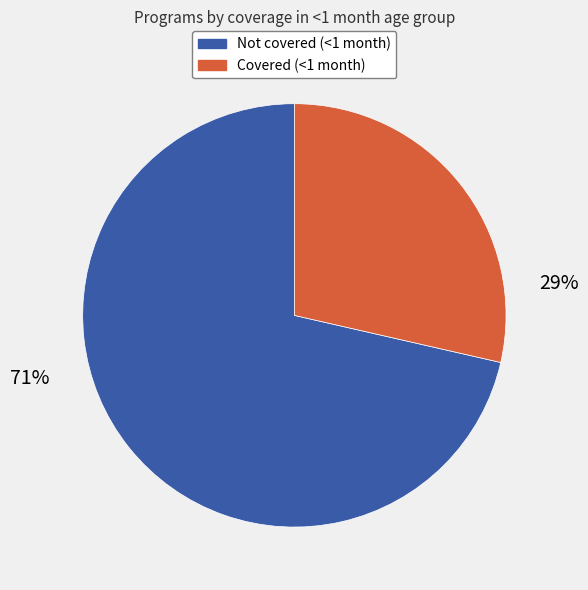

How many segments does this pie chart have?

2